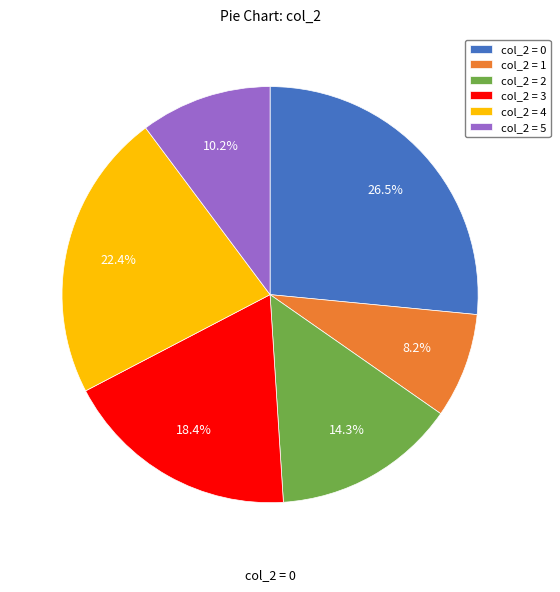

What is the ratio of the value at col_2 = 5 to the value at col_2 = 2?

0.7